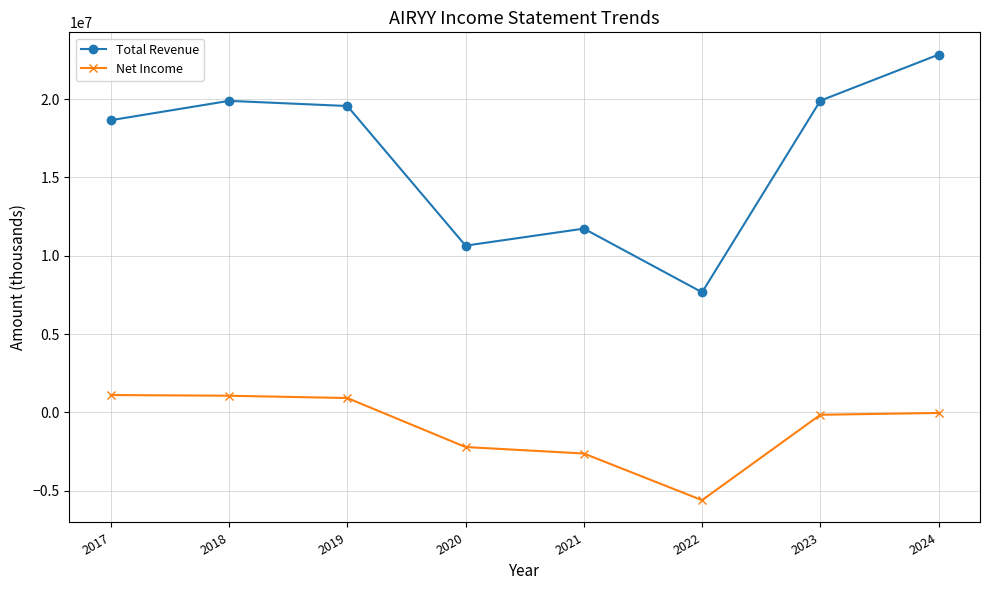

The Total Revenue series shows 4711202 at 2017. True or false?

False